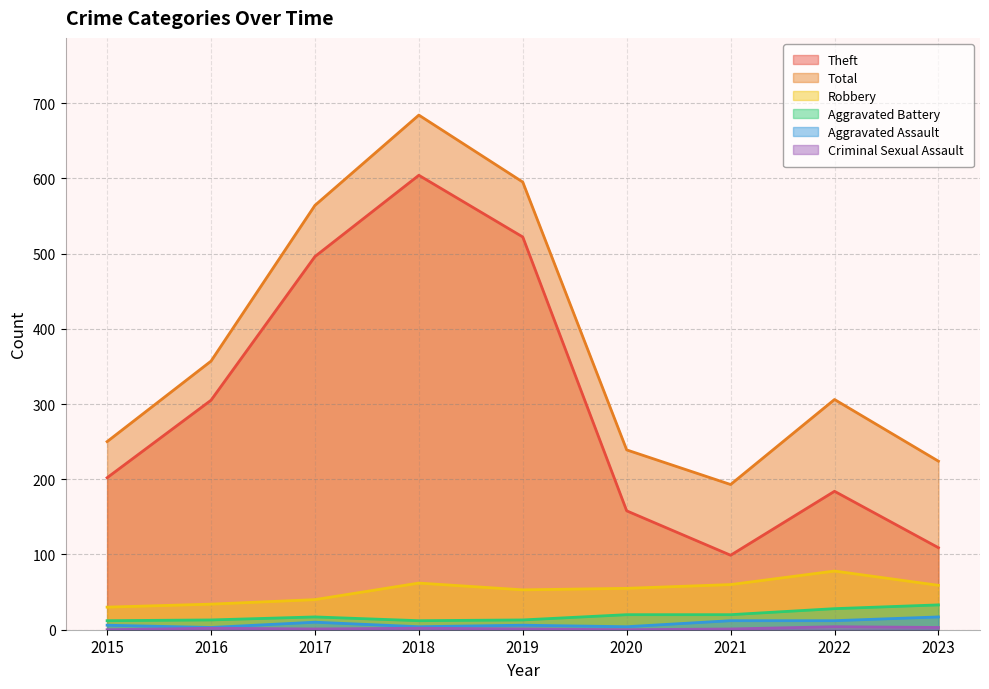

The value of Theft at 2015 is 326. True or false?

False